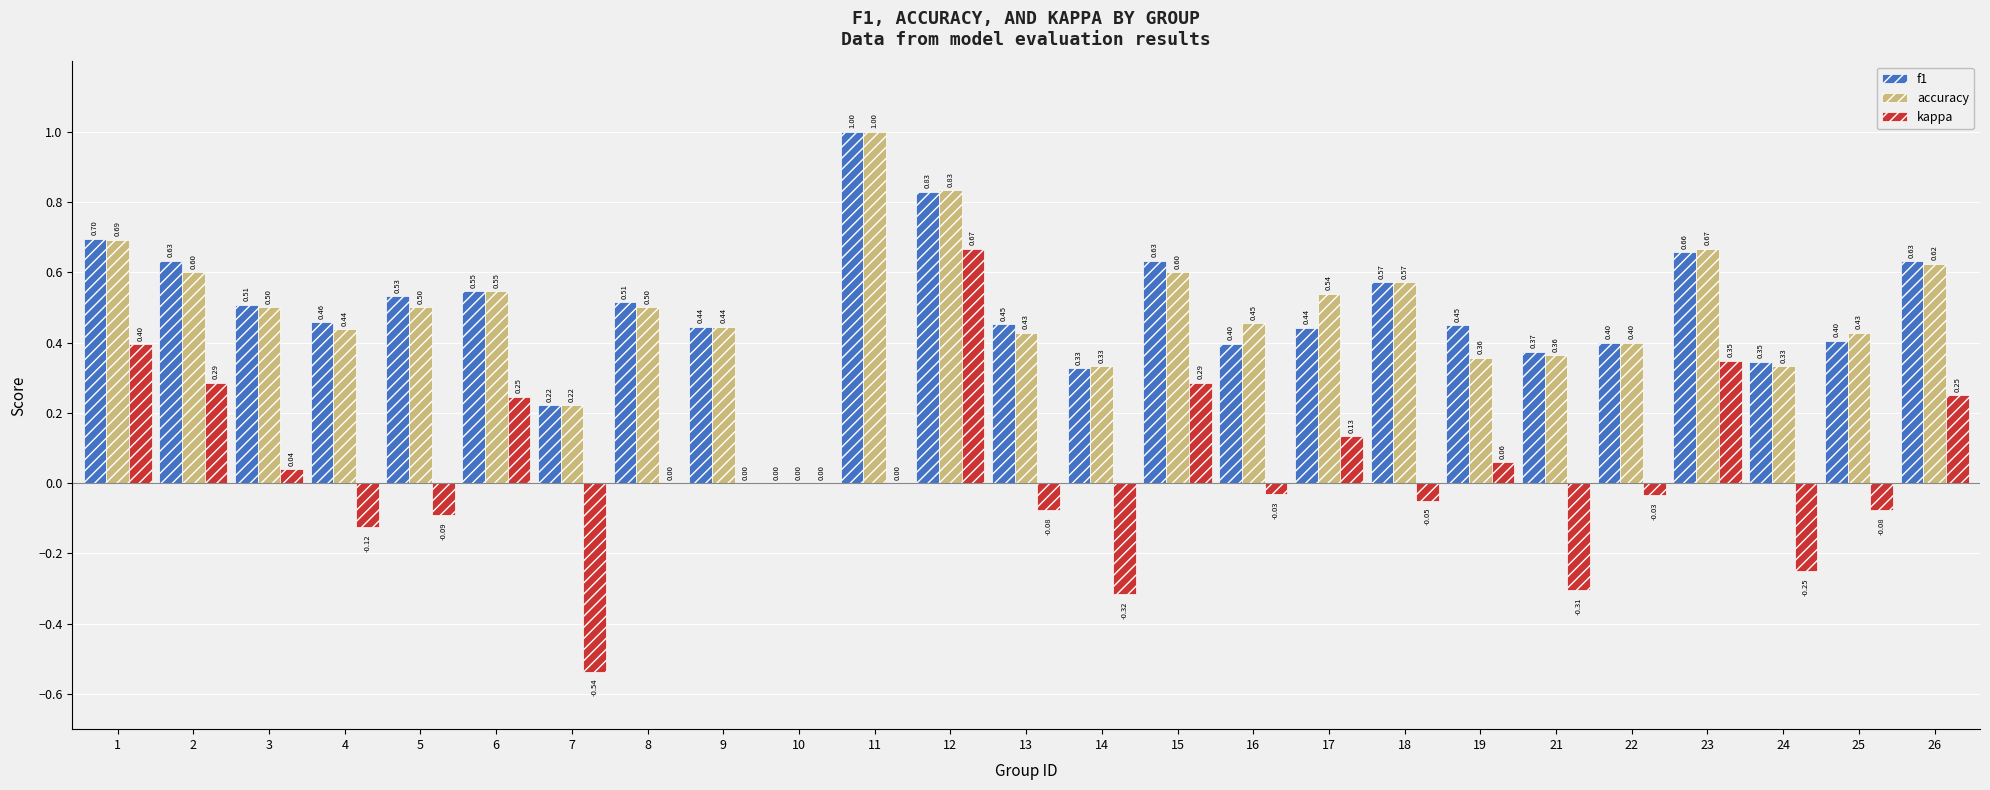

How many series are shown in this chart?

3